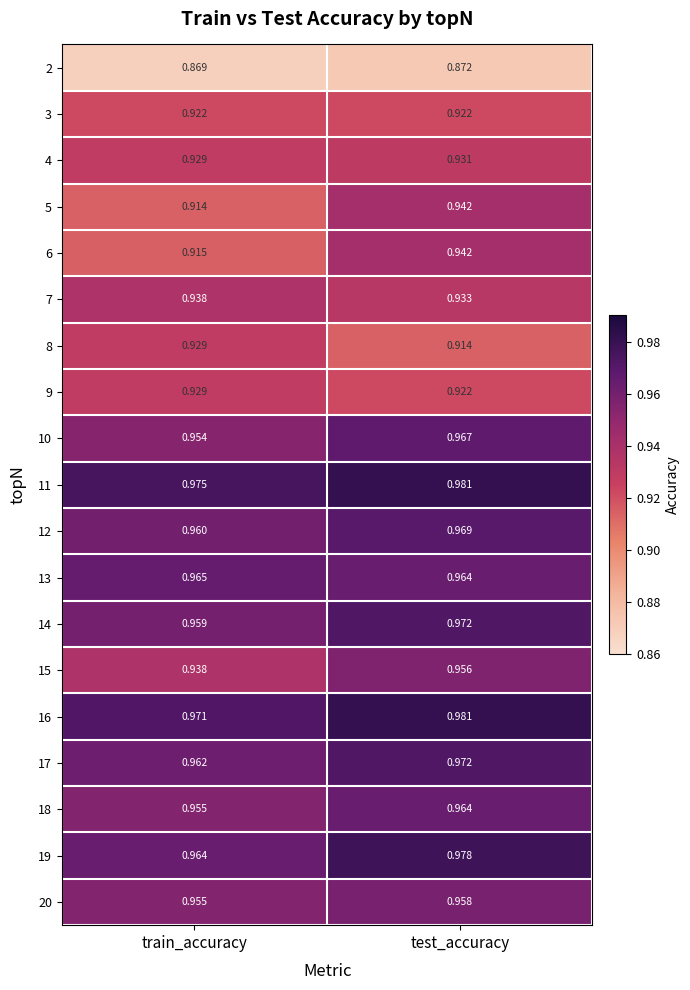

List the labels in order of 16 value, largest first.

test_accuracy, train_accuracy